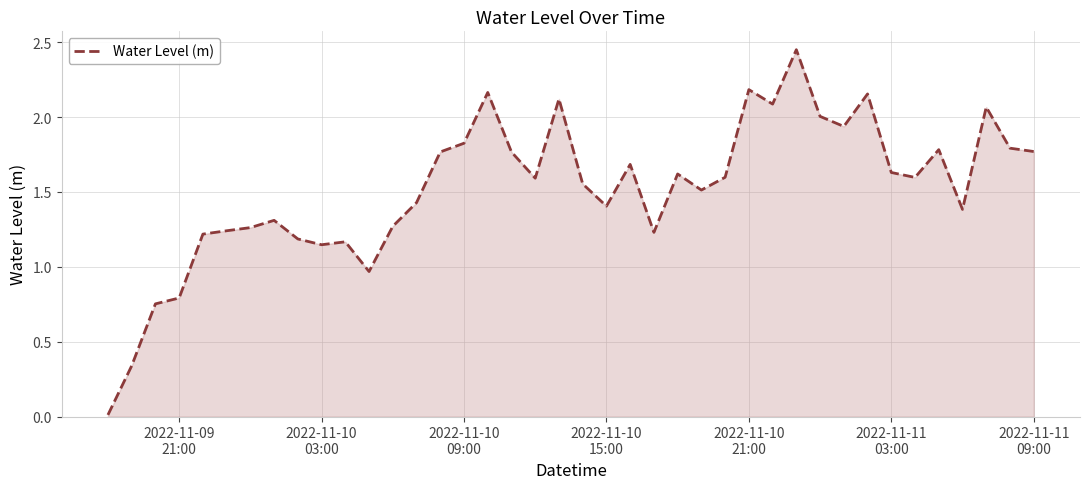

Reading right to left, transcribe all the data shown in this chart.

1.8	1.8	2.1	1.4	1.8	1.6	1.6	2.2	1.9	2.0	2.4	2.1	2.2	1.6	1.5	1.6	1.2	1.7	1.4	1.6	2.1	1.6	1.8	2.2	1.8	1.8	1.4	1.3	1.0	1.2	1.1	1.2	1.3	1.3	1.2	1.2	0.8	0.8	0.3	0.0